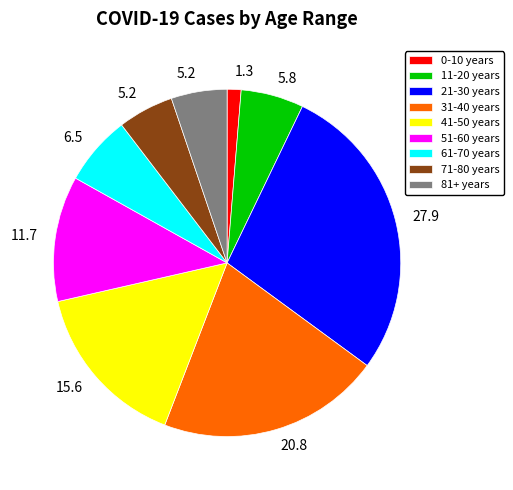

Count the number of slices in the pie.

9